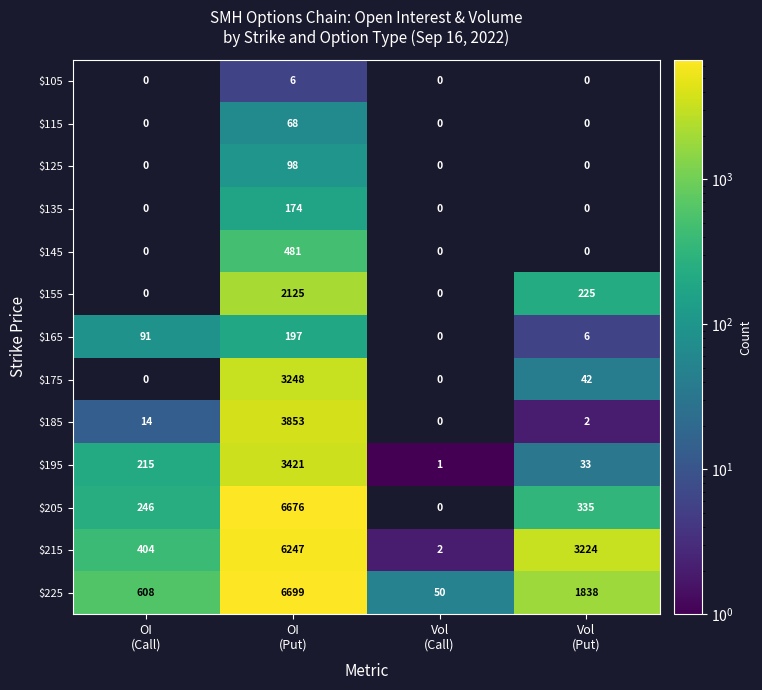

At which category is the sum across all series the highest?

OI
(Put)